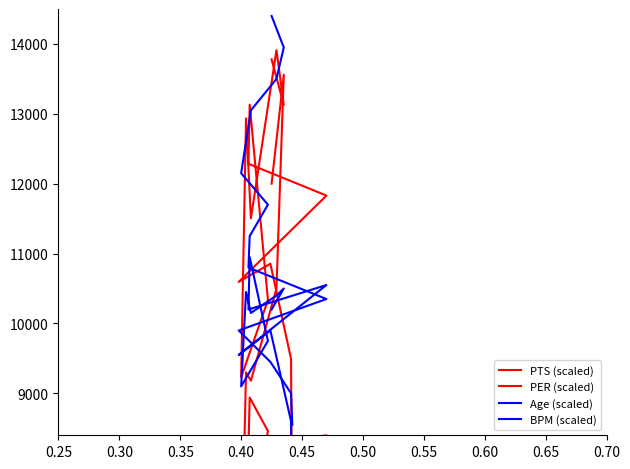

True or false: PER (scaled) and BPM (scaled) intersect in this chart.

True